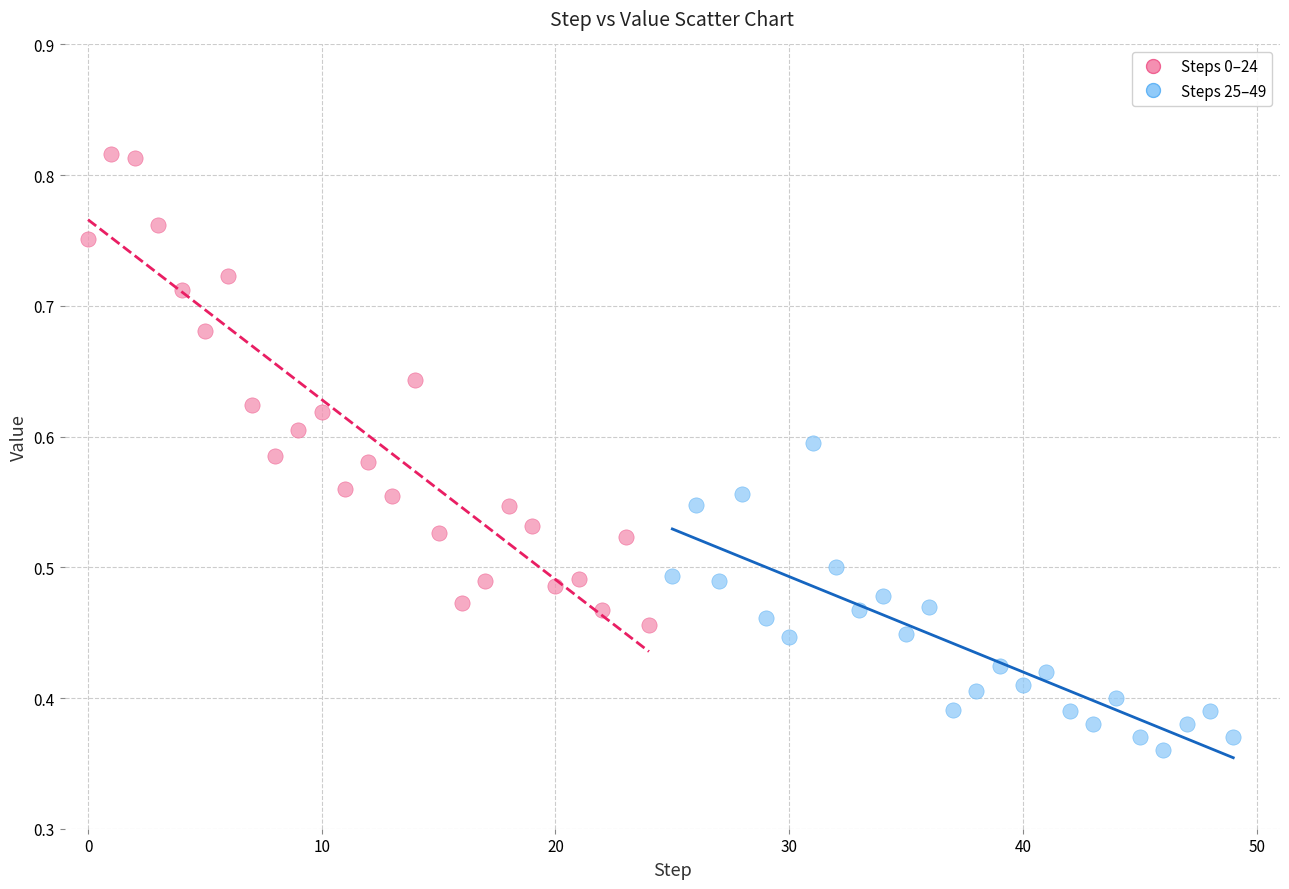

Which series contains the highest Y value?

Steps 0–24